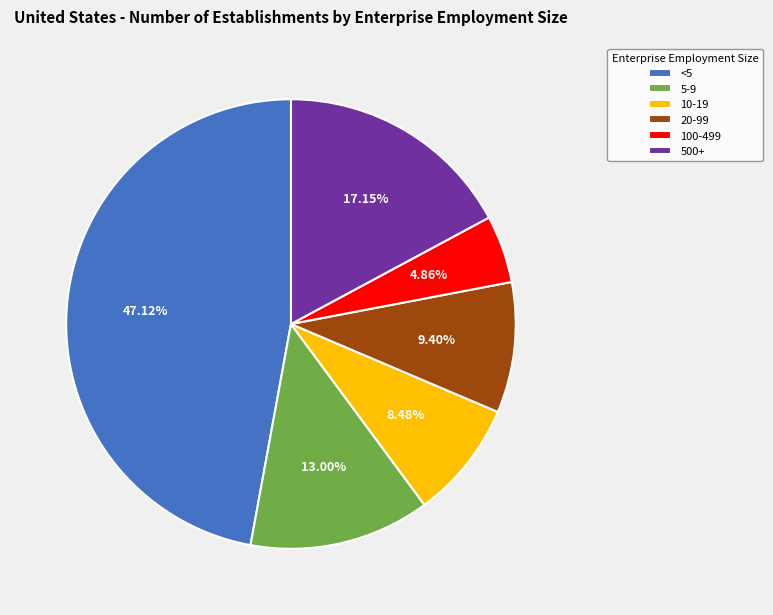

Between 5-9 and <5, which is larger?

<5